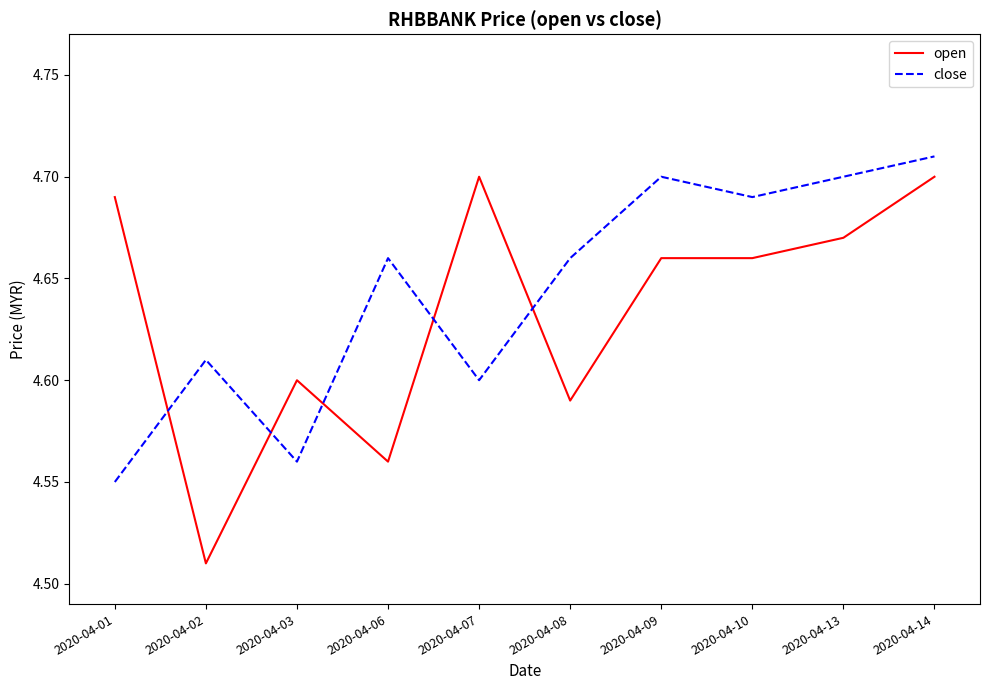

What is the sum of the open values at 2020-04-14 and 2020-04-13?

9.4